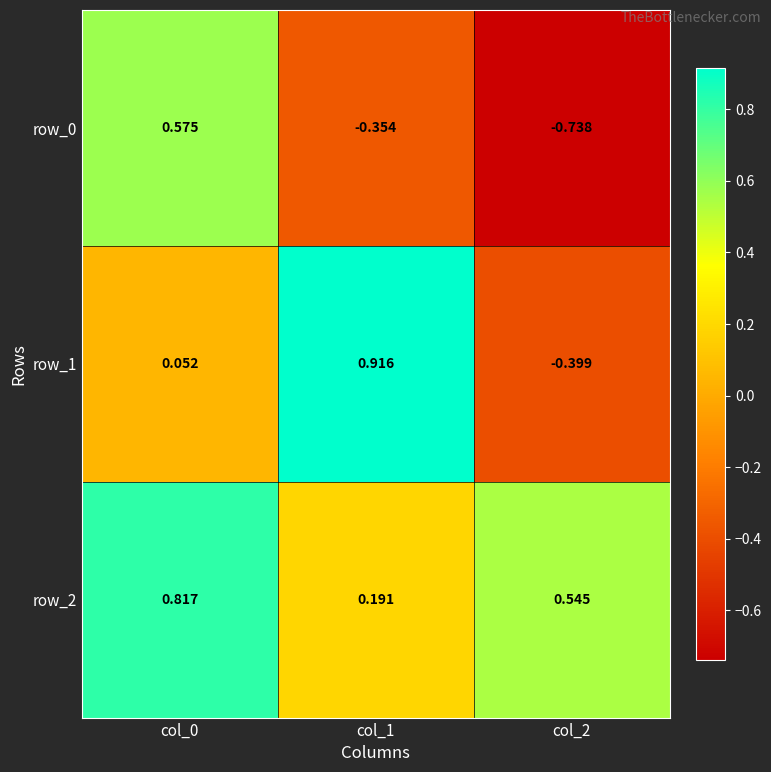

Is it true that row_0 equals -0.4 at col_1?

True